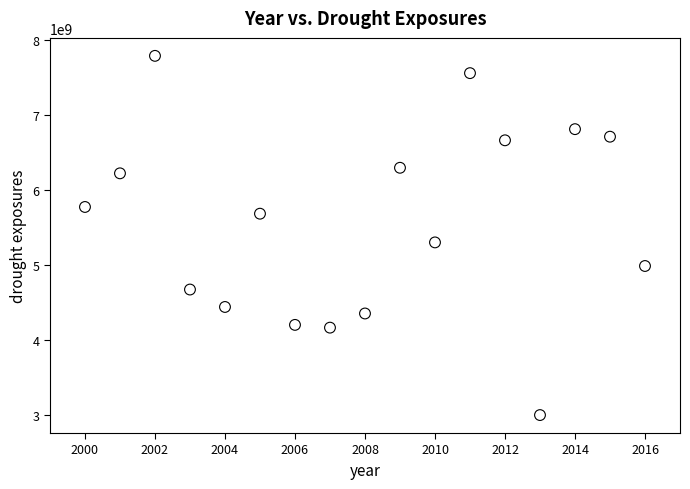

What Y value in the scatter plot is closest to 5390611527?

5298057187.9